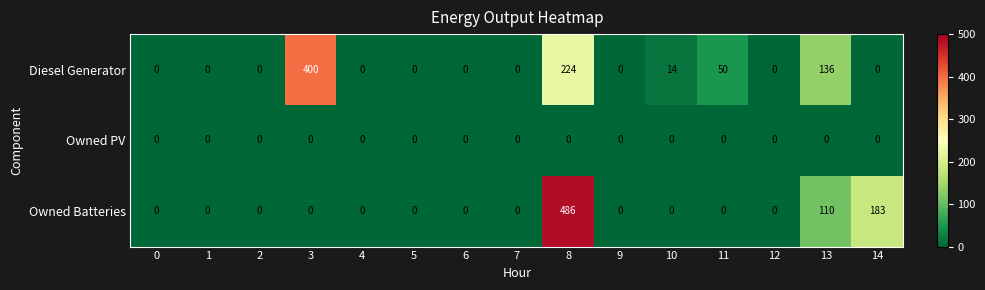

What is the average value of the Diesel Generator series?

55